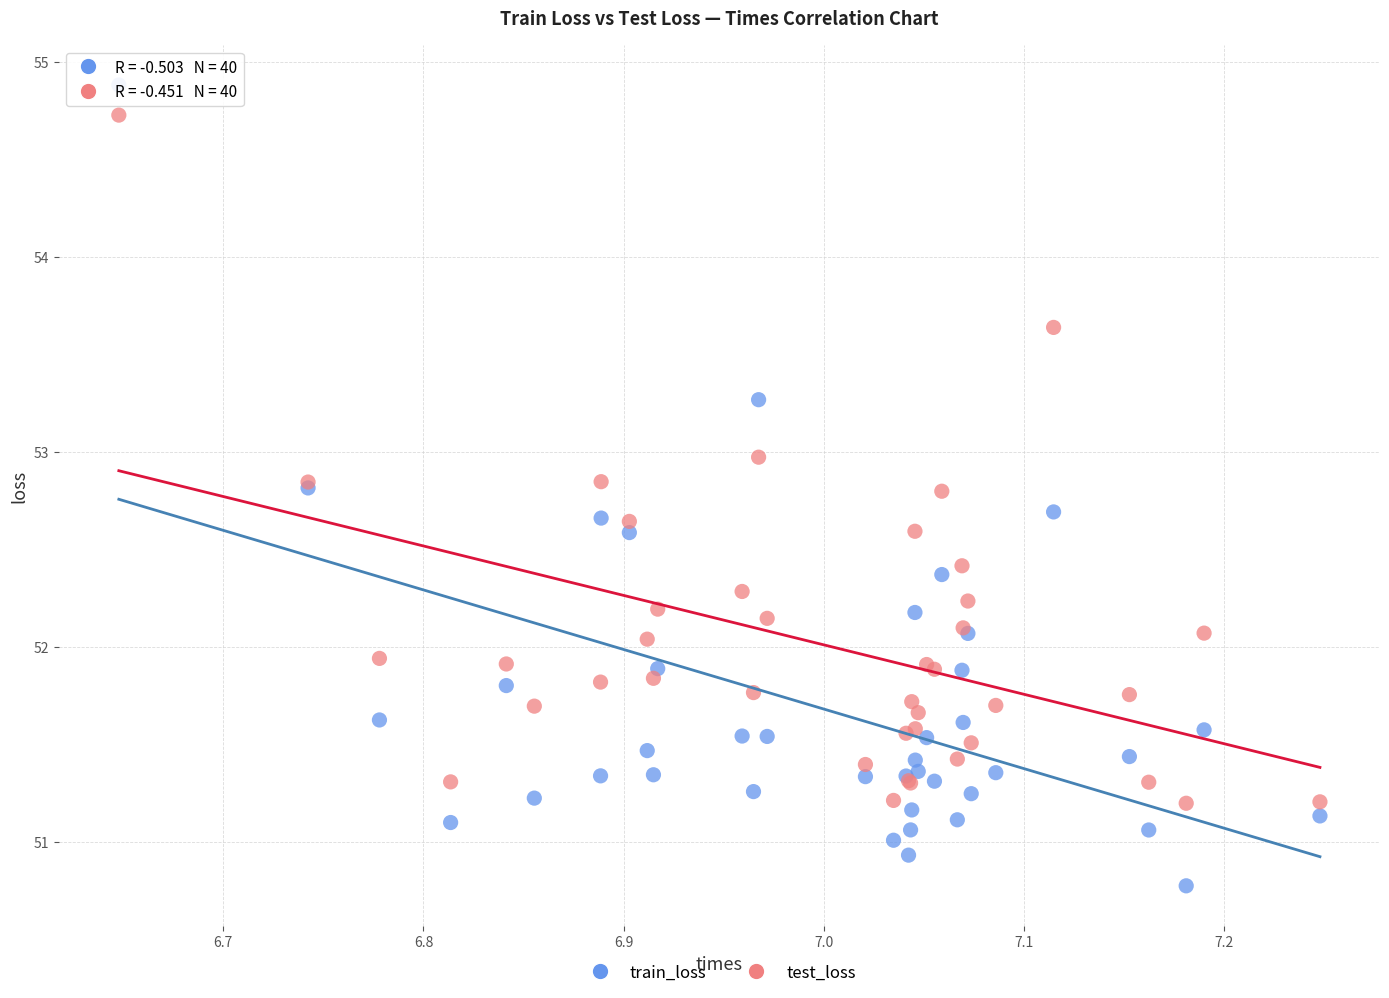

Which series reaches the minimum Y coordinate?

train_loss